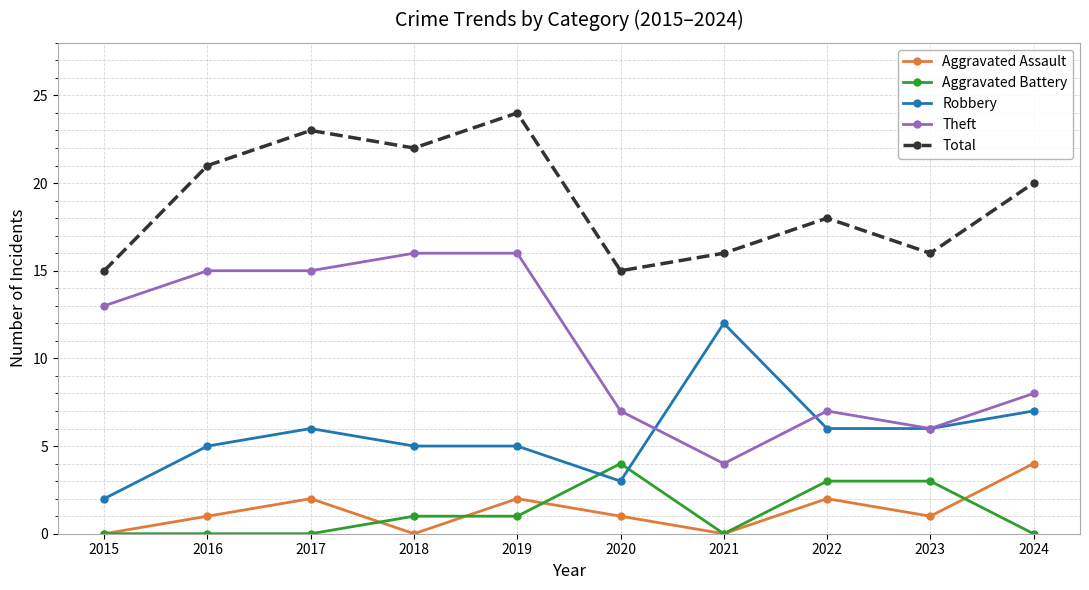

What is the difference between the maximum and minimum values in the Aggravated Assault series?

4